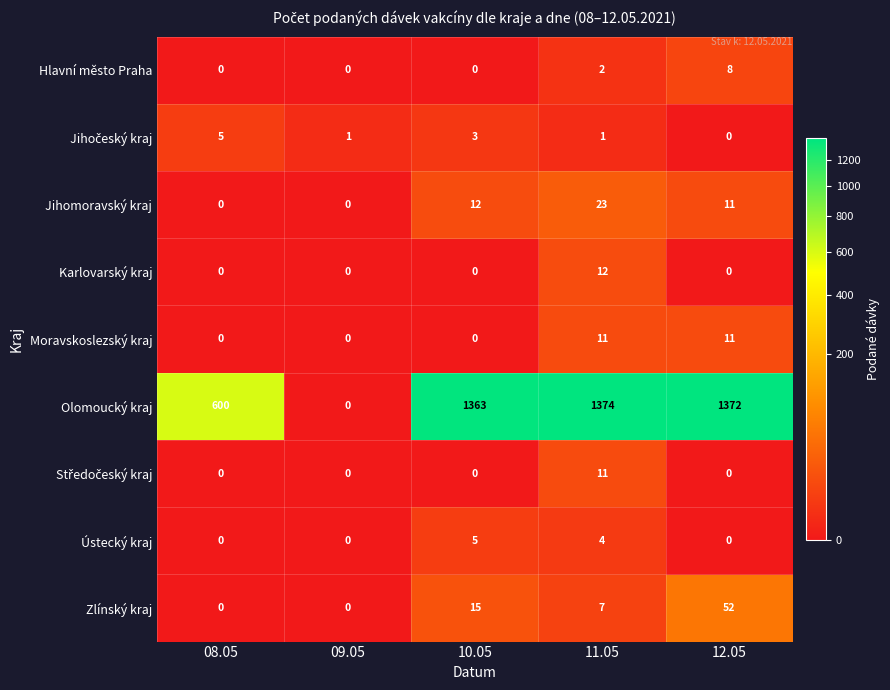

Is it true that Jihomoravský kraj equals 12 at 10.05?

True